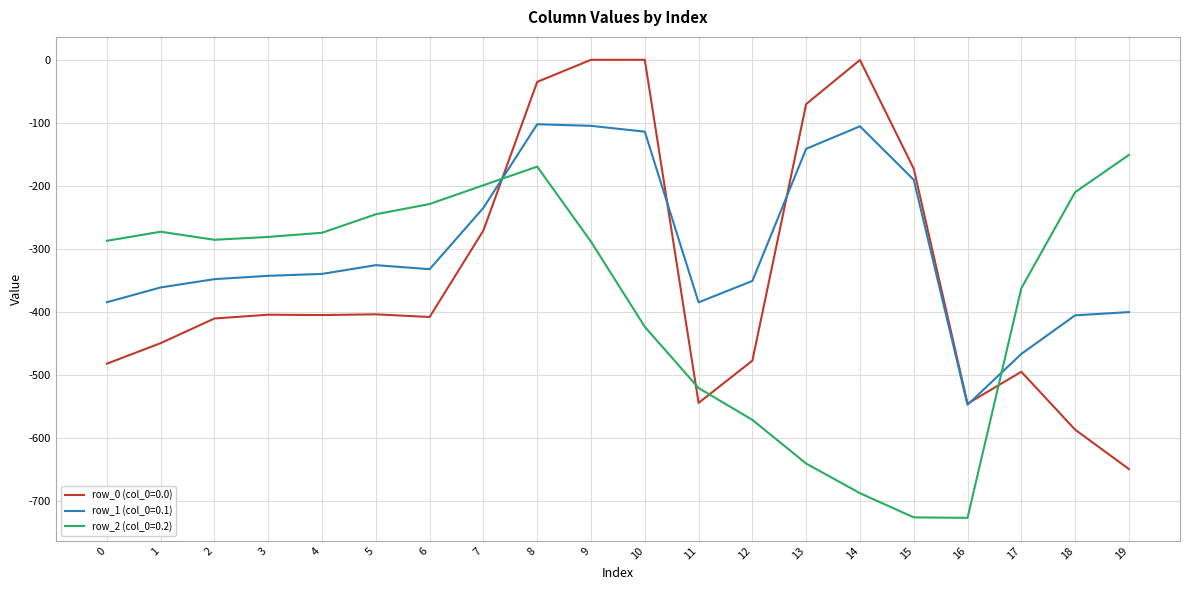

Does the chart have visible grid lines?

Yes